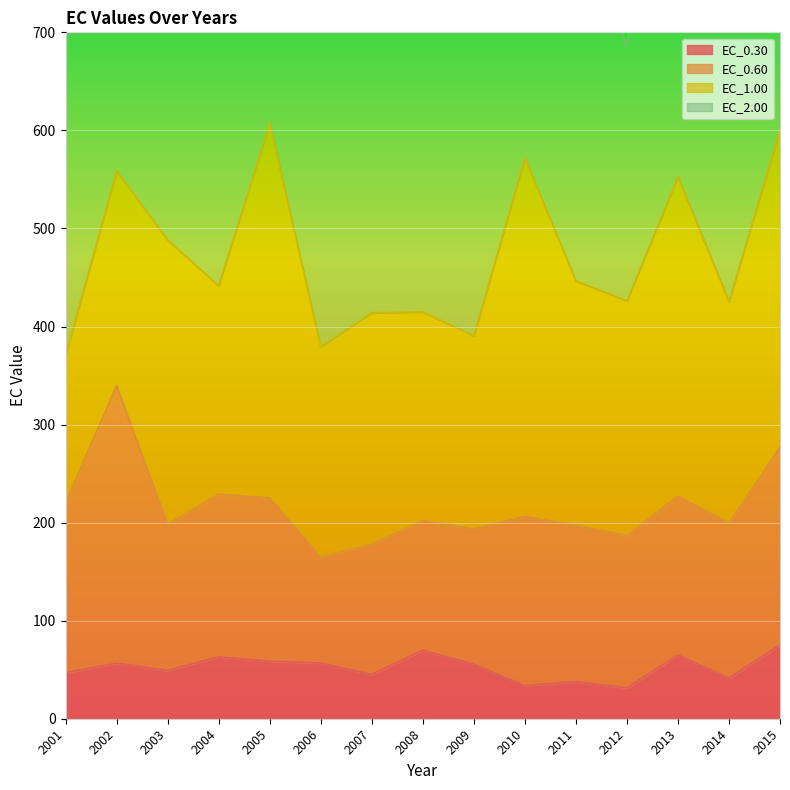

What is the difference between the EC_2.00 values at 2005 and 2013?

148.3